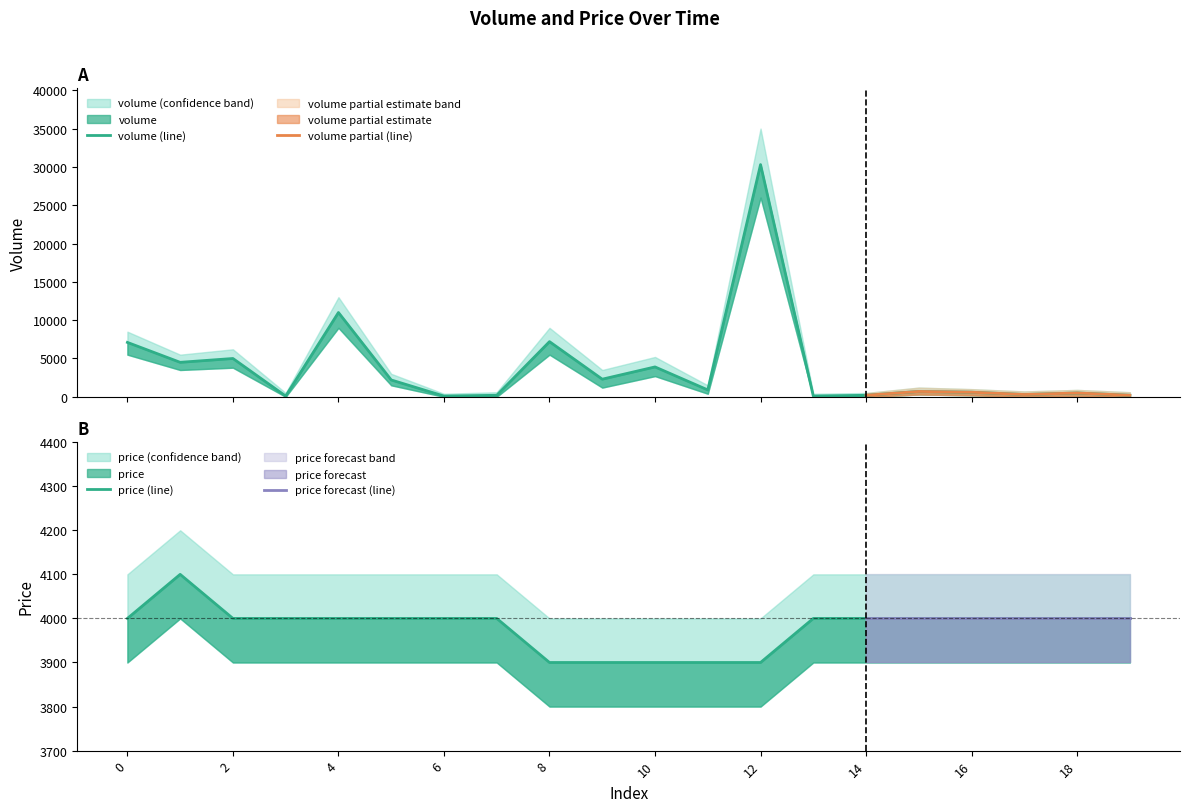

How many data points does each series have?

20